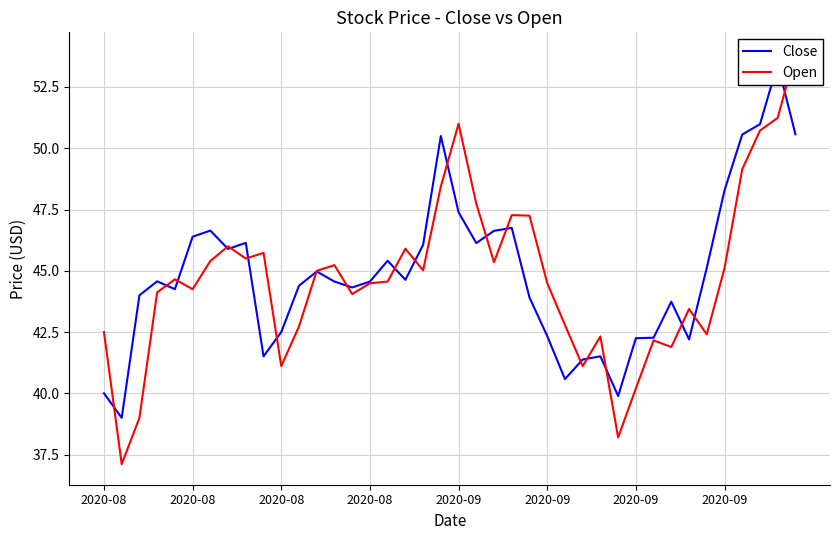

Between 29 and 2020-09, which is larger?

2020-09